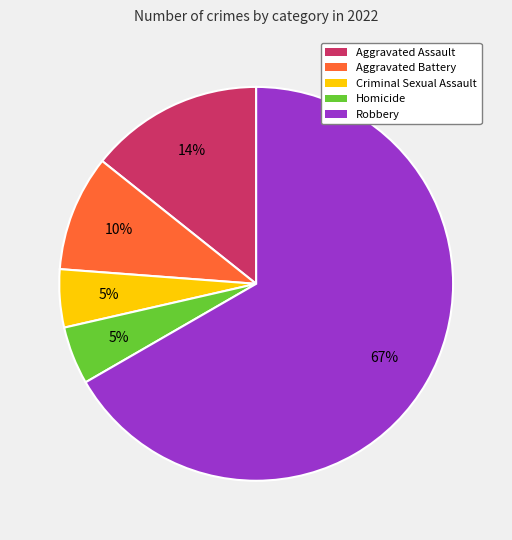

What percentage is the Aggravated Assault slice, to the nearest percent?

14%